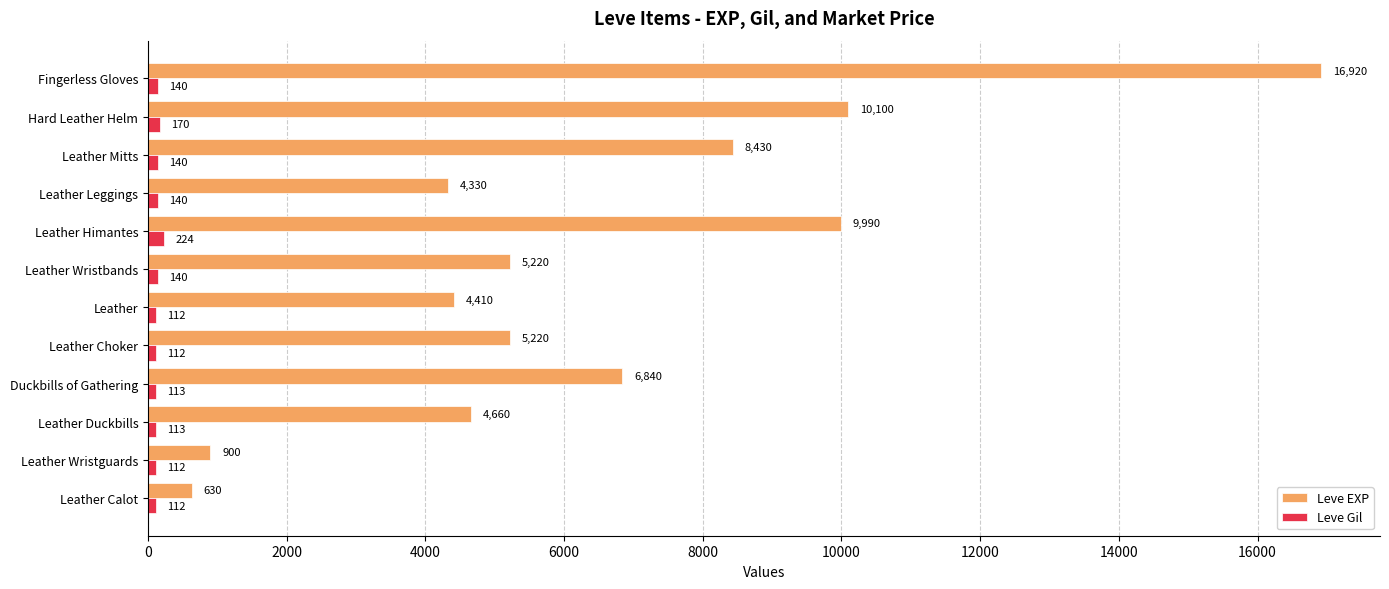

Which series has the widest spread of values?

Leve EXP